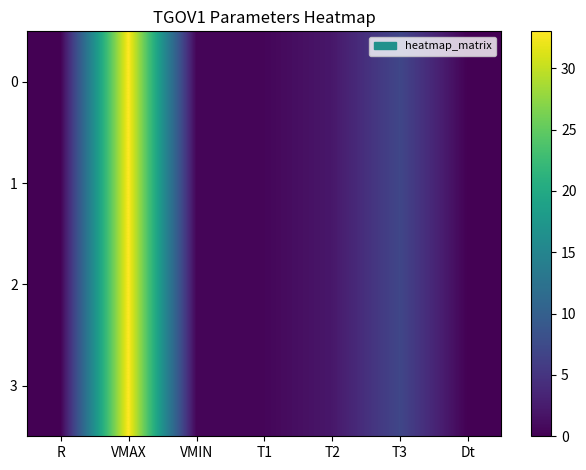

How many distinct data groups are displayed?

4